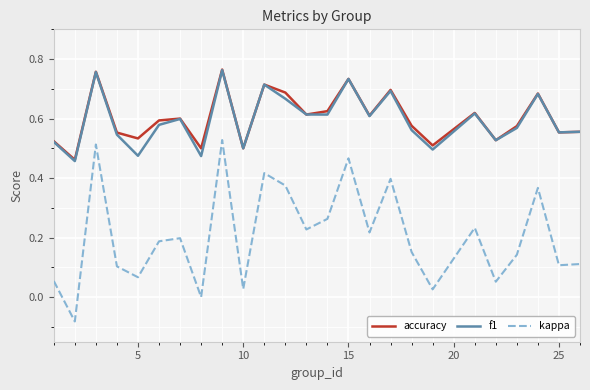

True or false: accuracy and kappa cross at least once.

False